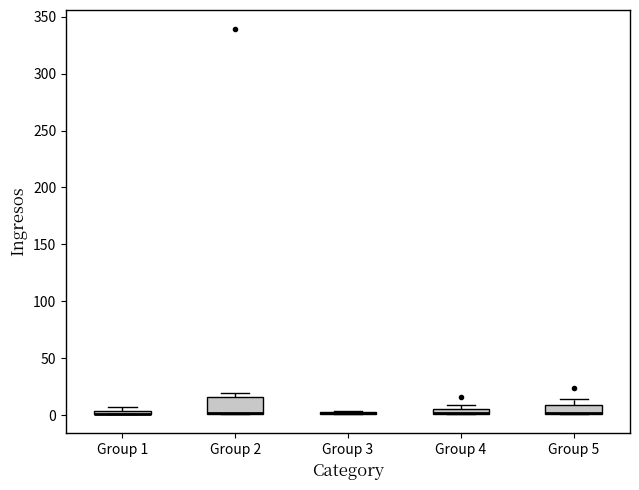

Where is the upper edge of the box for Group 4 on the y-axis? The values are not printed on the chart, so give them approximately, as read against the axis.

5